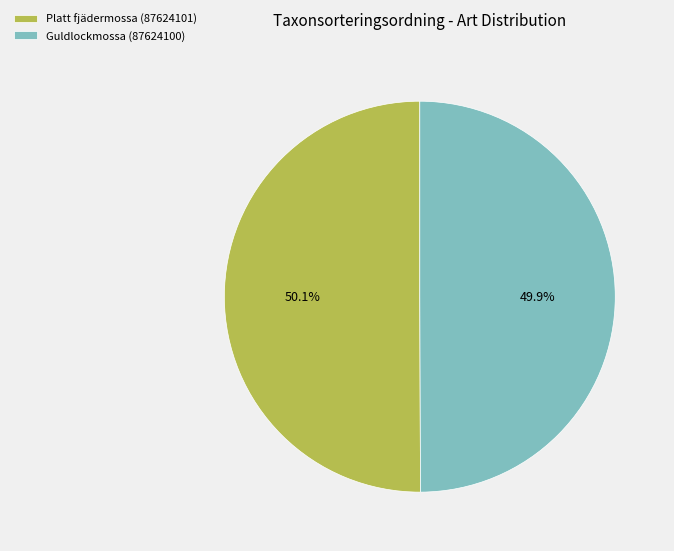

The Guldlockmossa (87624100) slice represents 50% of the pie. True or false?

True